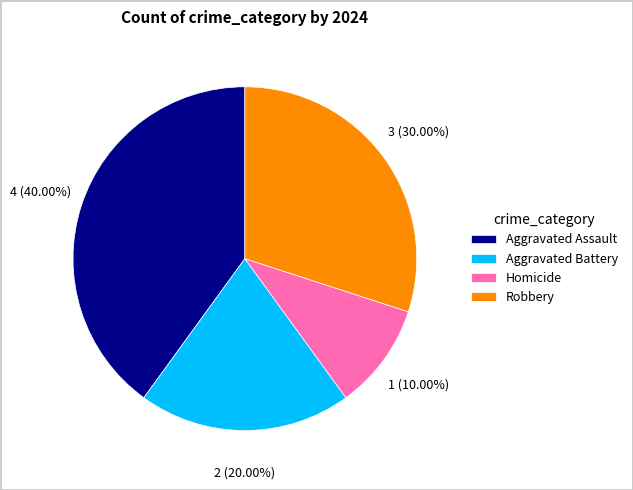

To the nearest percent, what is the average slice percentage?

25%